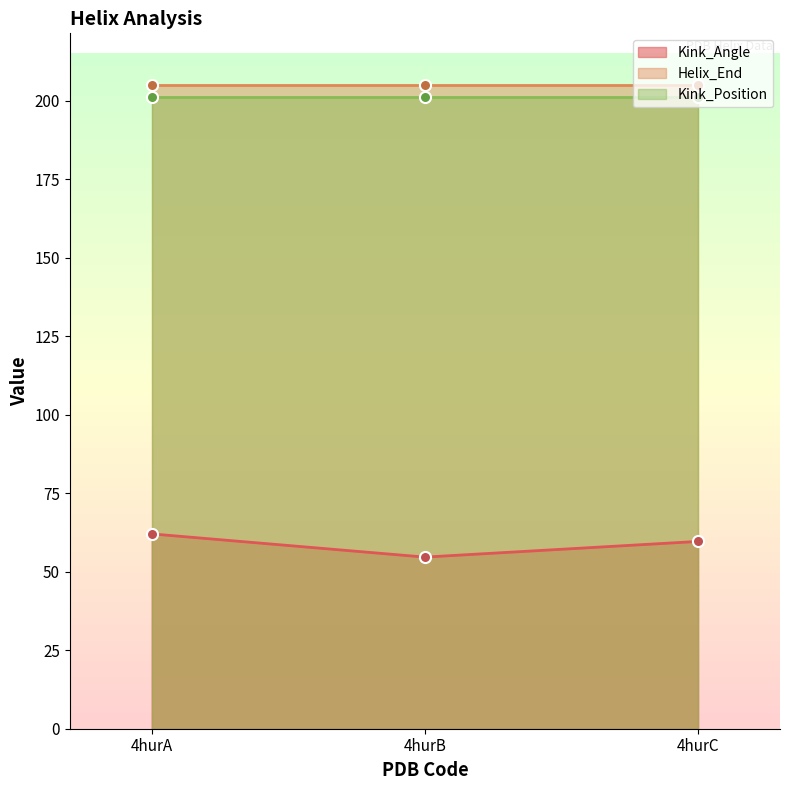

Reading left to right, transcribe all the data shown in this chart.

Kink_Angle: 4hurA=62.0	4hurB=54.6	4hurC=59.6
Helix_End: 4hurA=205.0	4hurB=205.0	4hurC=205.0
Kink_Position: 4hurA=201.0	4hurB=201.0	4hurC=201.0